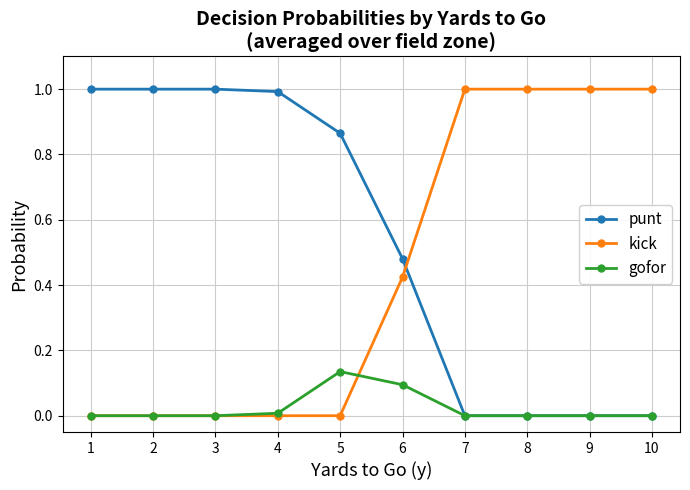

Between which two adjacent categories do punt and kick first intersect?

6 and 7